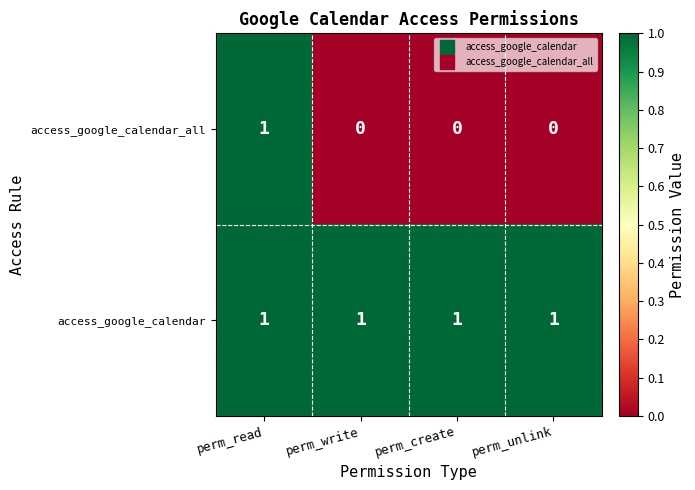

What is the sum of all access_google_calendar values?

4